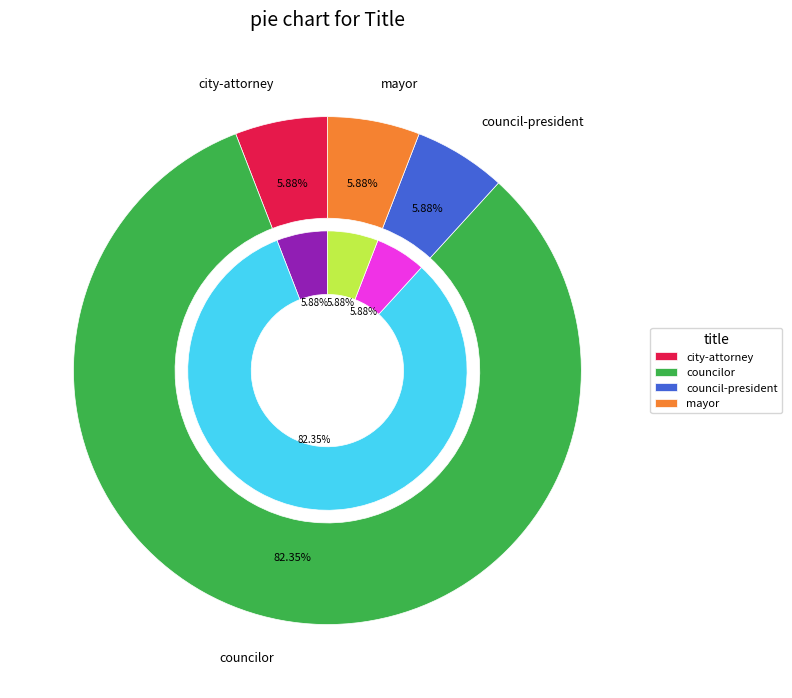

Which has a higher value, council-president or mayor?

council-president